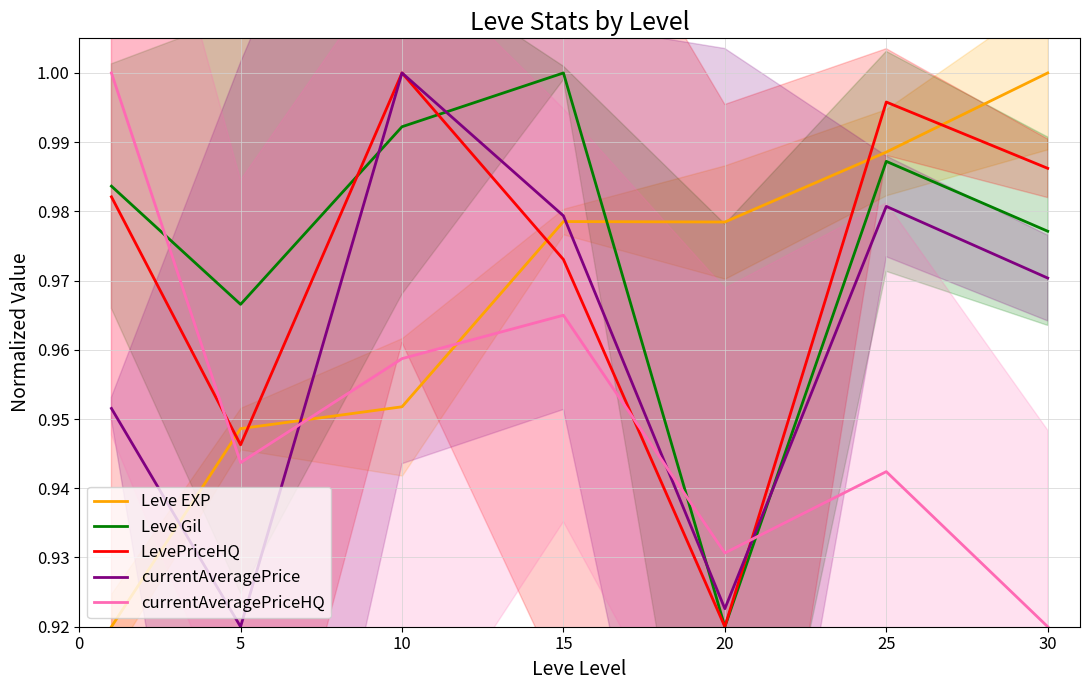

How many interior local peaks does the Leve Gil series have?

2